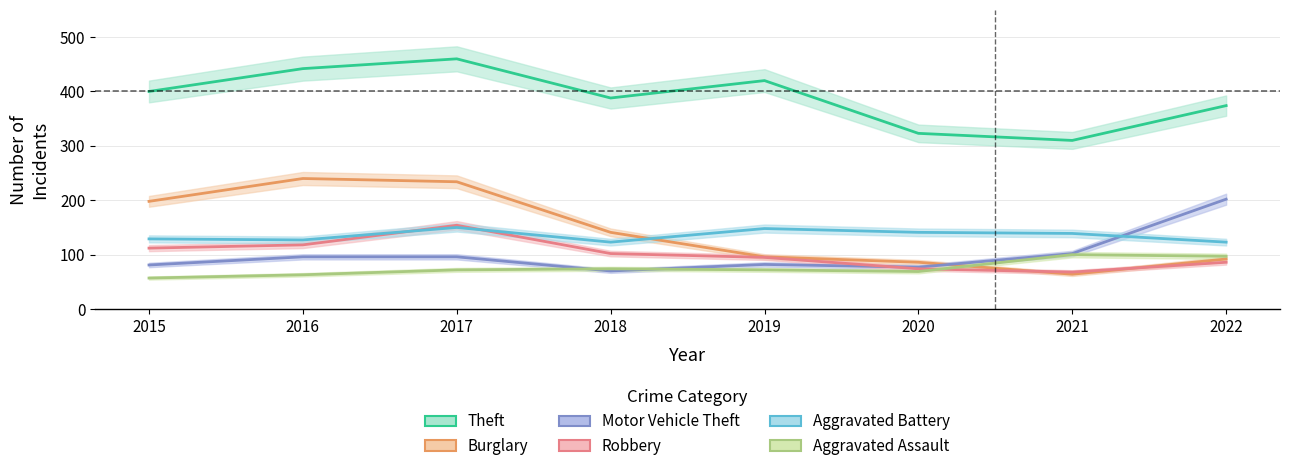

Is the value of Robbery at 2017 greater than the value of Burglary at 2017?

No